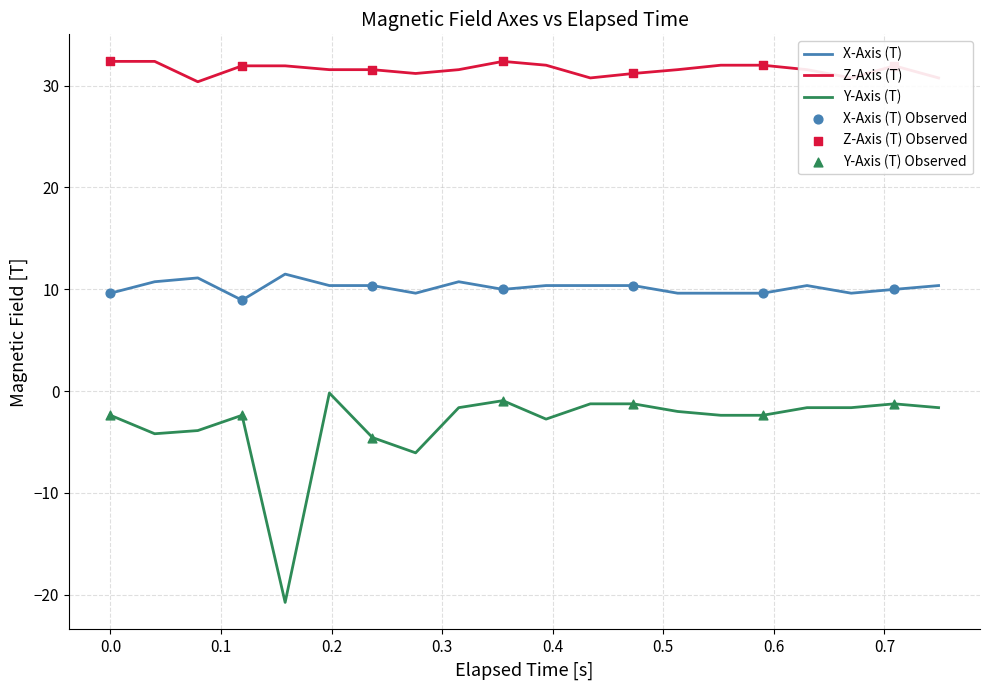

Which series has the largest total across all categories?

Z-Axis (T)